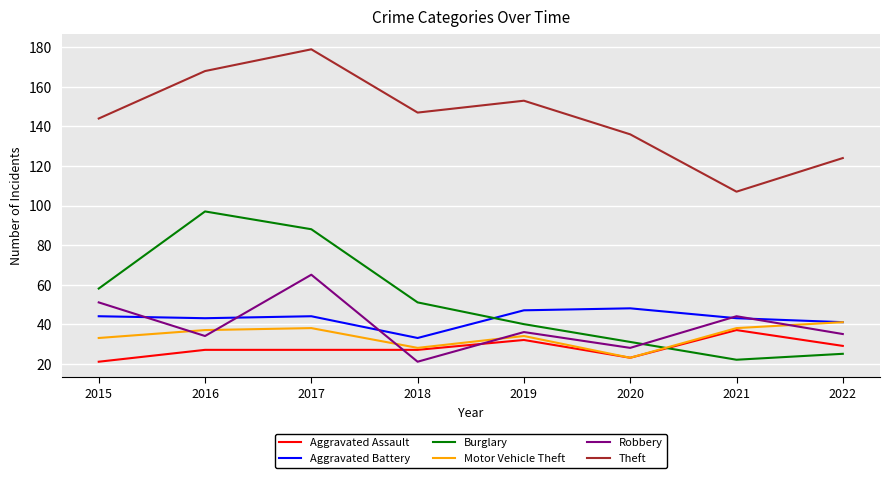

Which series has the largest total across all categories?

Theft